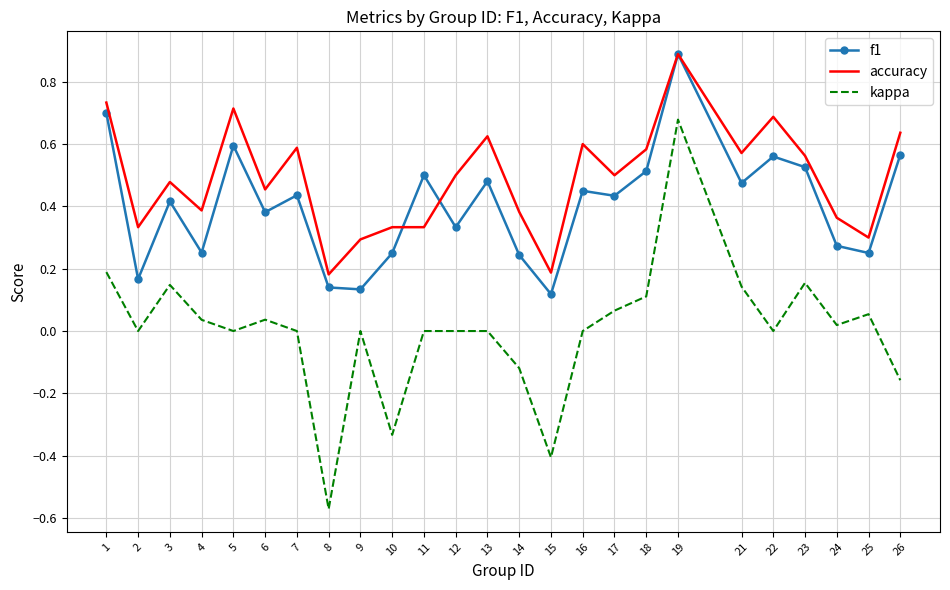

How many categories are shown in the chart?

25